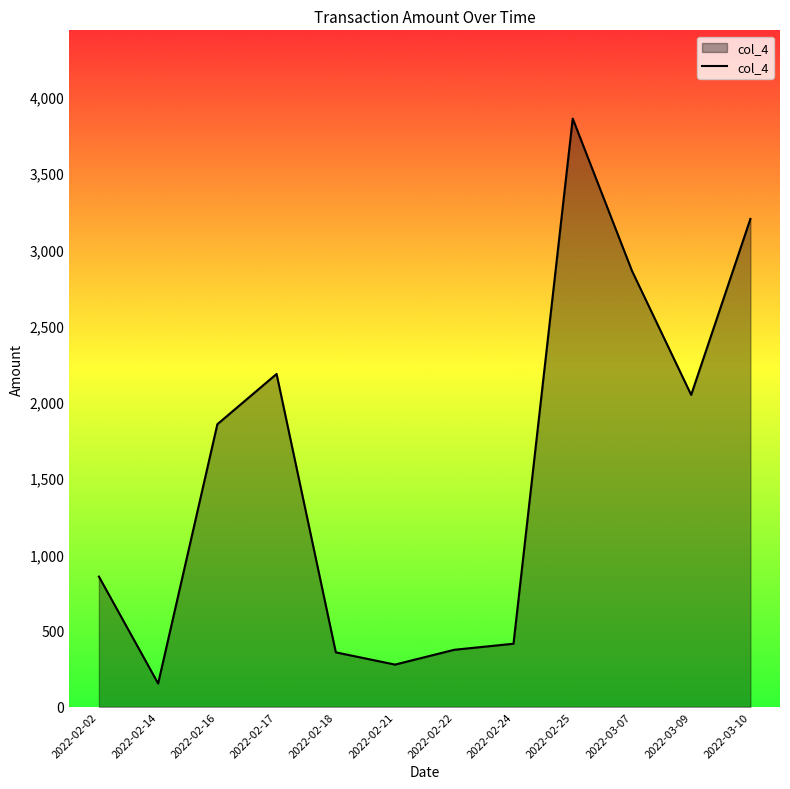

What is the minimum value shown in the chart?

153.2